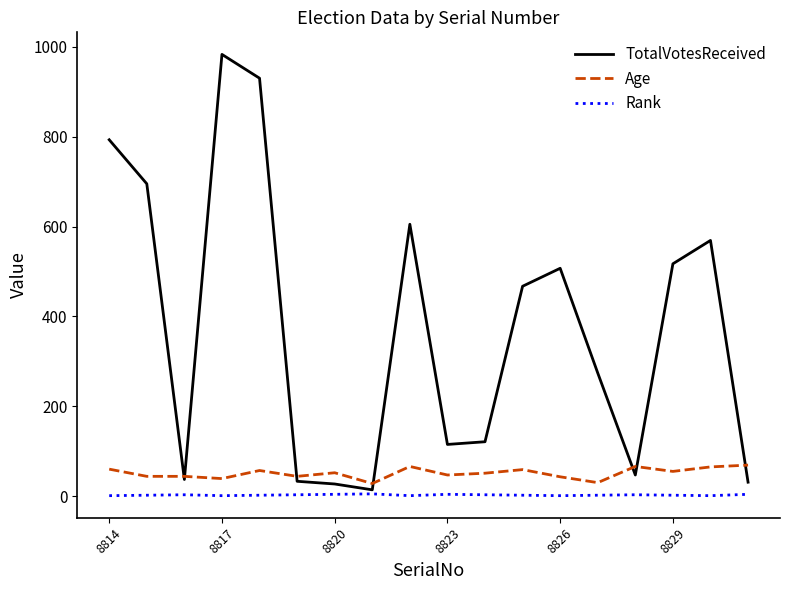

Rank the series by their maximum value, from lowest to highest.

Rank, Age, TotalVotesReceived